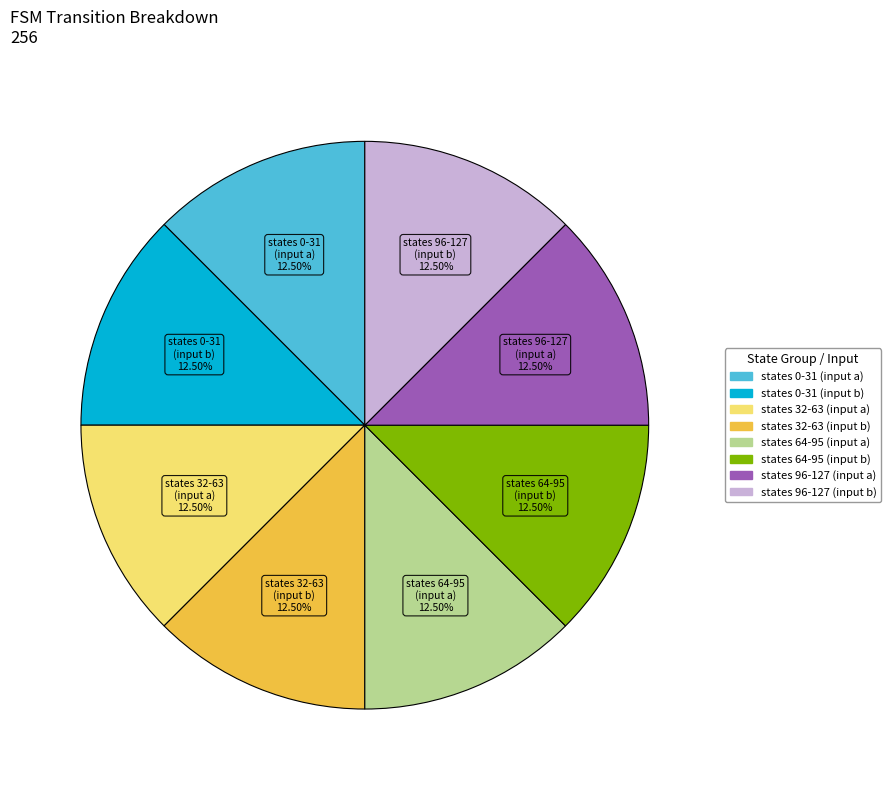

What is the ratio of the value at states 96-127 (input b) to the value at states 32-63 (input b)?

1.0